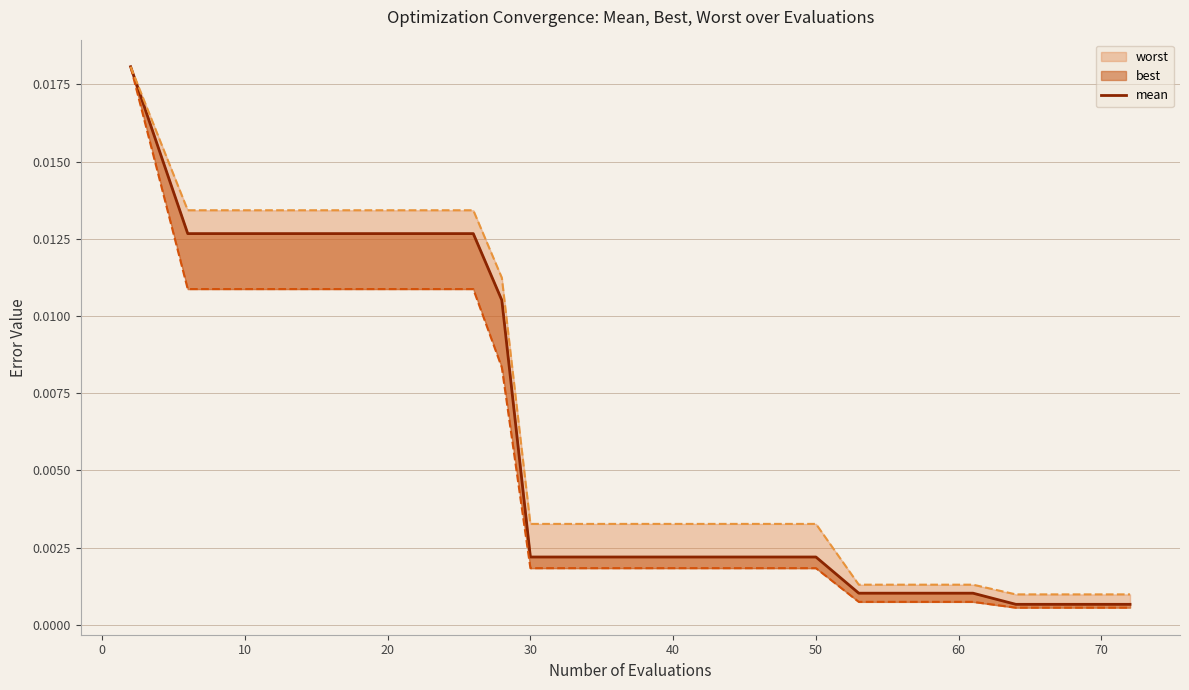

Does the chart have visible grid lines?

Yes